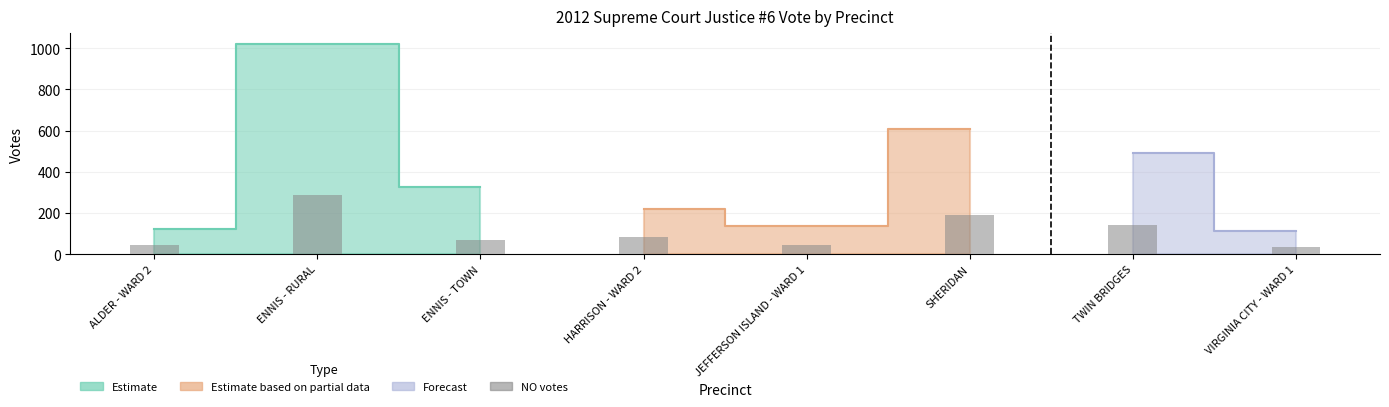

Reading left to right, list all the values displayed in this chart.

43	287	69	81	45	191	143	36